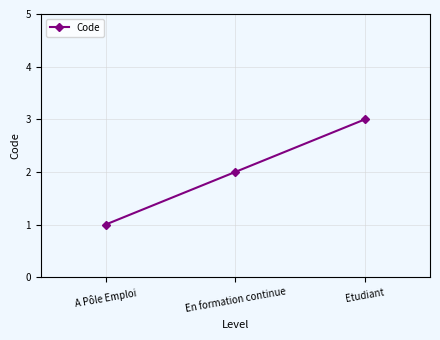

Where is the data nearest to the value 2?

En formation continue